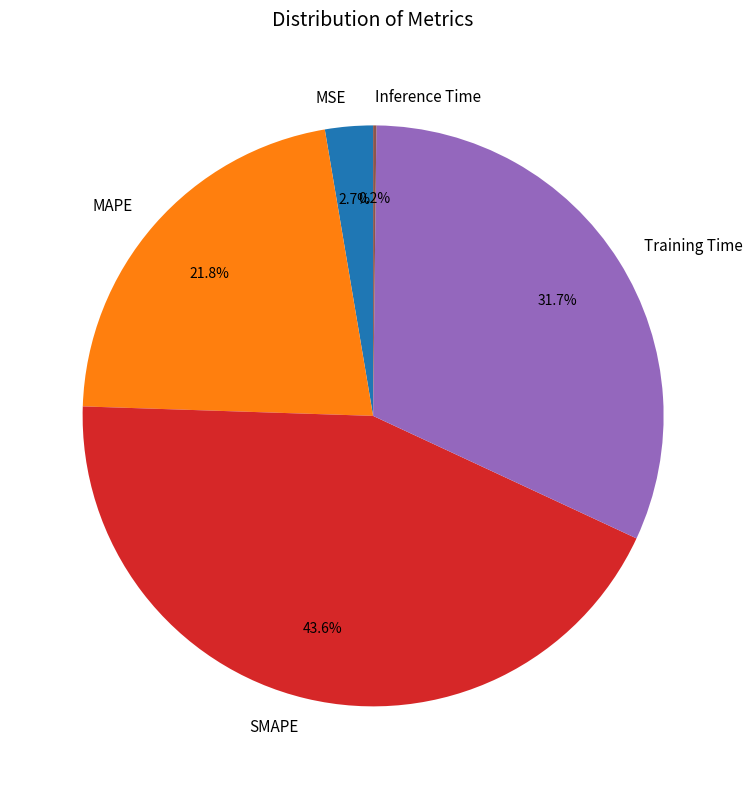

How much of the chart is everything except SMAPE?

56.4%